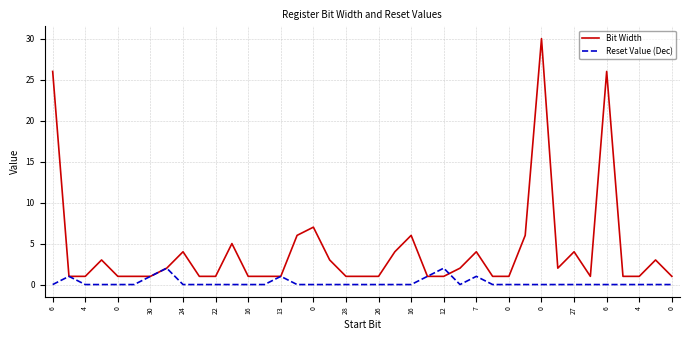

What are all the series names shown in the legend?

Bit Width, Reset Value (Dec)